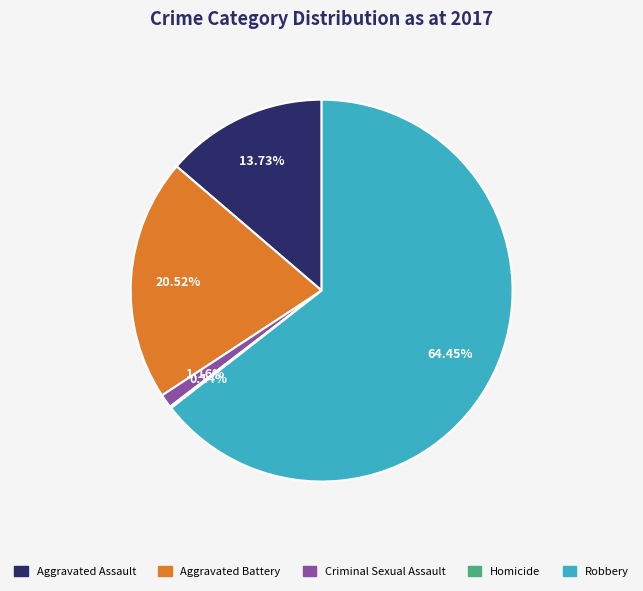

To the nearest percent, what is the difference between the largest and smallest slice percentages?

64%